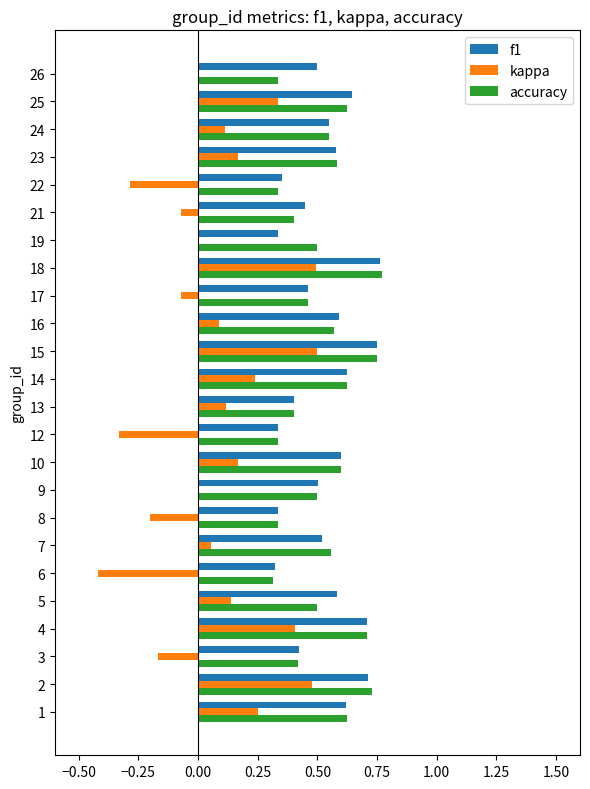

What is the sum of the f1 values at 18 and 13?

1.2